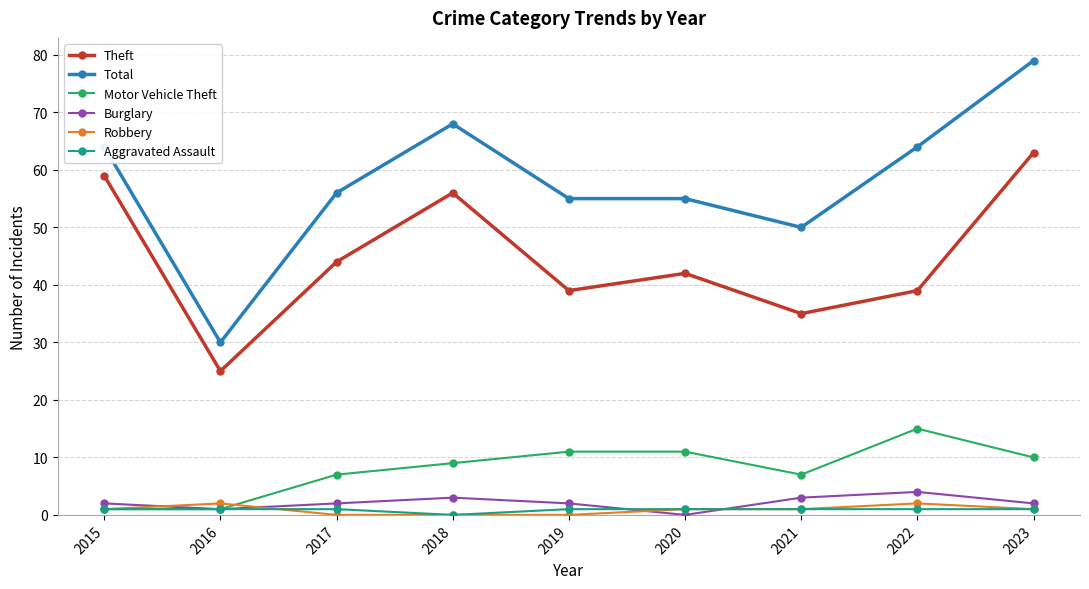

What is the difference between the highest and lowest values at 2022?

63